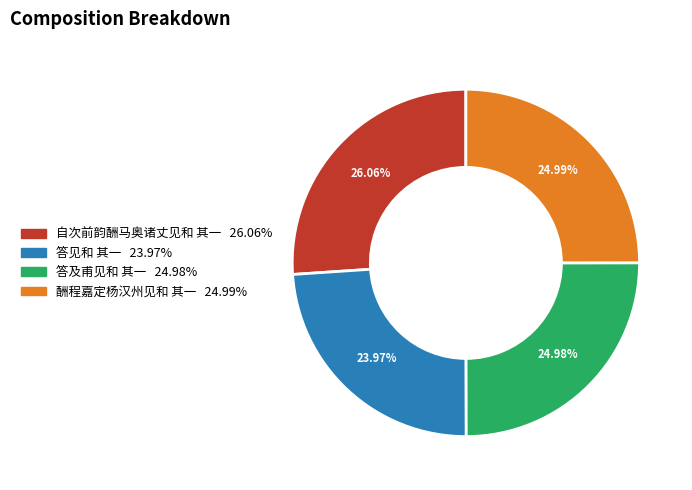

To the nearest percent, what is the combined percentage of 自次前韵酬马奥诸丈见和 其一 and 酬程嘉定杨汉州见和 其一?

51%